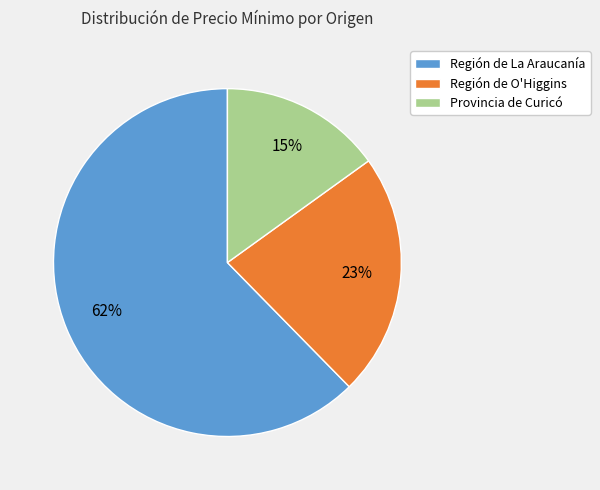

Which category has the smallest portion of the pie?

Provincia de Curicó